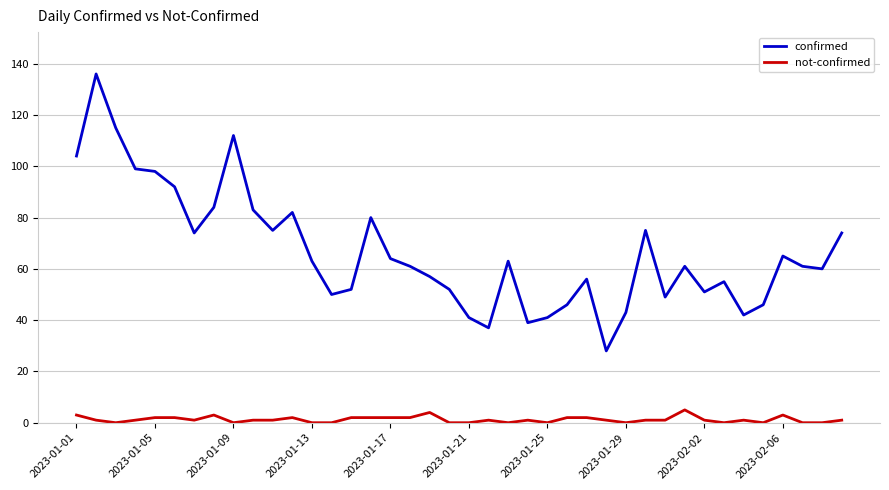

True or false: not-confirmed and confirmed cross at least once.

False